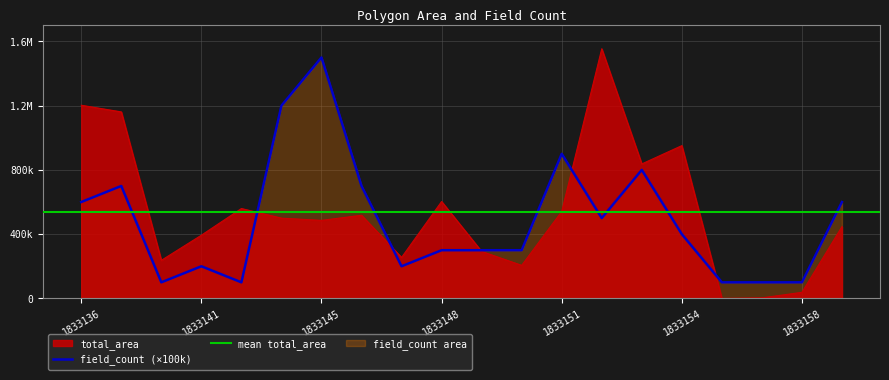

What is the minimum value for total_area?

1.8